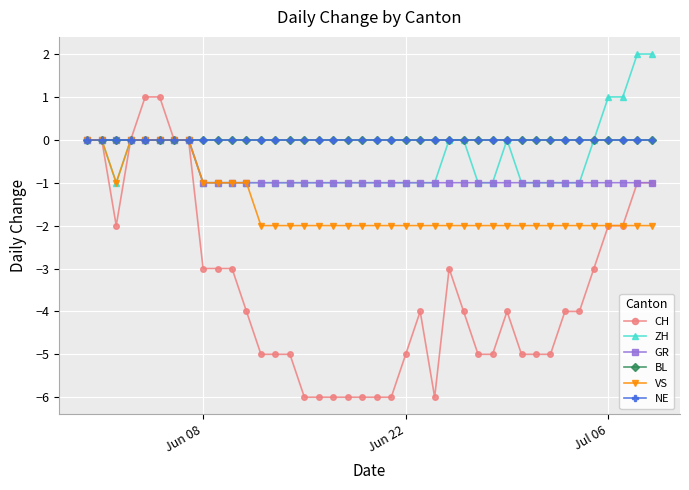

How many distinct data groups are displayed?

6